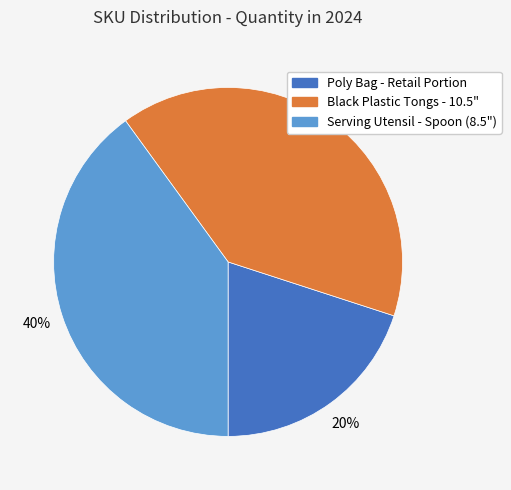

How many slices are in this pie chart?

3